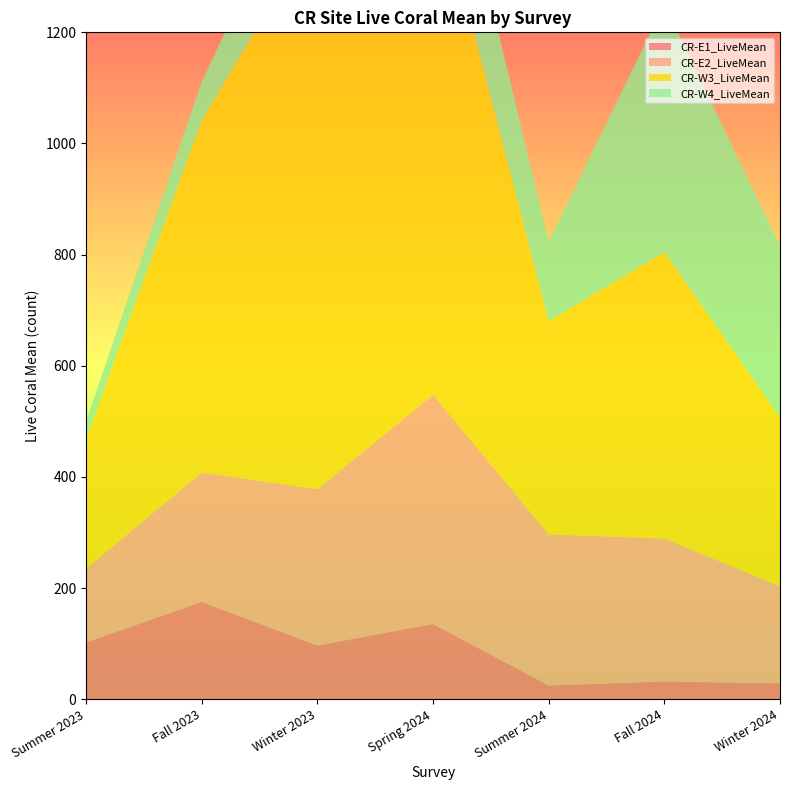

Reading left to right, list all the values displayed in this chart.

CR-E1_LiveMean: Summer 2023=102.4	Fall 2023=175.2	Winter 2023=96.8	Spring 2024=135.5	Summer 2024=24.8	Fall 2024=32.0	Winter 2024=28.8
CR-E2_LiveMean: Summer 2023=132.8	Fall 2023=232.8	Winter 2023=281.1	Spring 2024=412.5	Summer 2024=272.0	Fall 2024=257.3	Winter 2024=174.7
CR-W3_LiveMean: Summer 2023=233.3	Fall 2023=633.1	Winter 2023=1013.1	Spring 2024=937.6	Summer 2024=383.5	Fall 2024=515.2	Winter 2024=303.7
CR-W4_LiveMean: Summer 2023=31.2	Fall 2023=70.4	Winter 2023=160.0	Spring 2024=204.0	Summer 2024=143.2	Fall 2024=445.6	Winter 2024=308.8